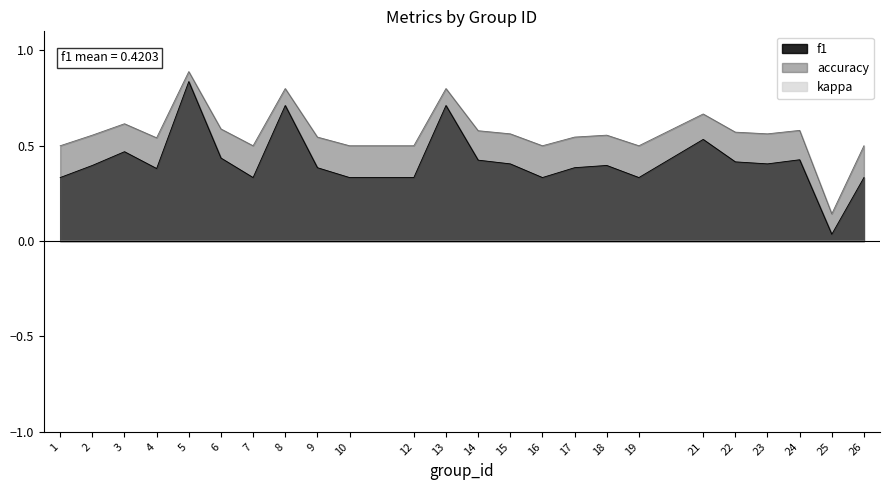

What is the spread (max minus min) of values at 14?

0.2